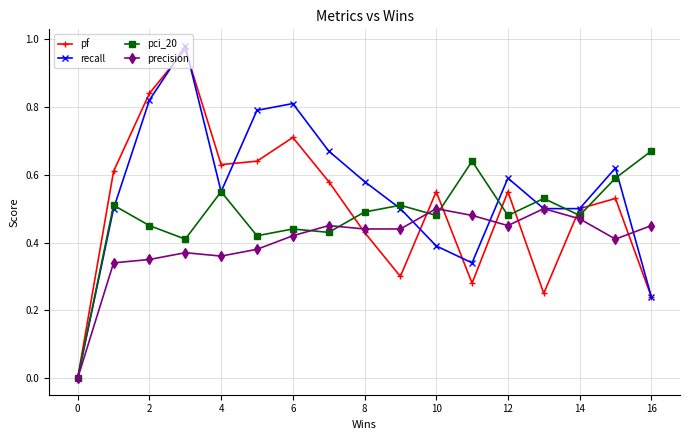

Which series has the widest spread of values?

recall